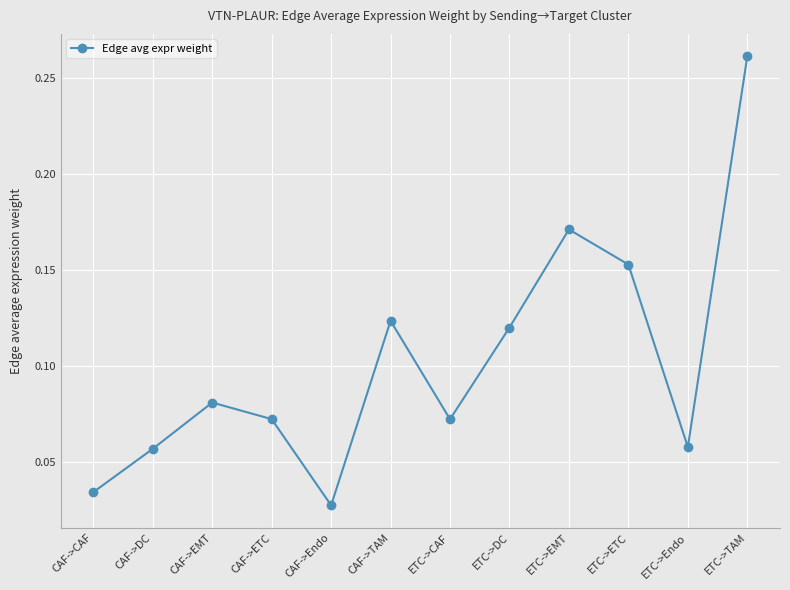

At which category does the chart reach its peak across all series?

ETC->TAM